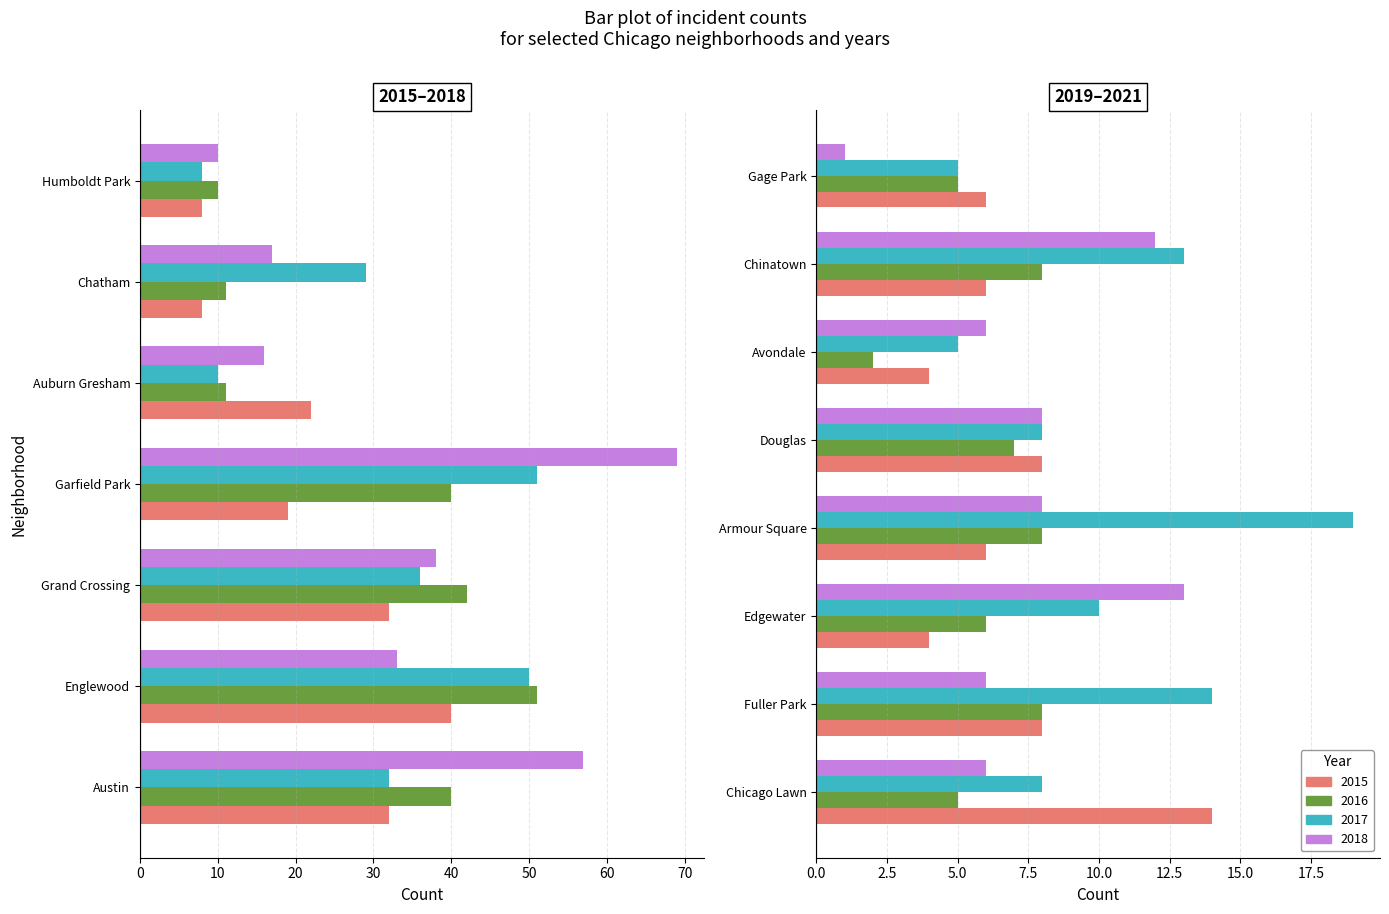

List the labels in order of 2015 value, largest first.

1, 0, 2, 4, 3, 7, 5, 6, 8, 11, 10, 13, 14, 9, 12